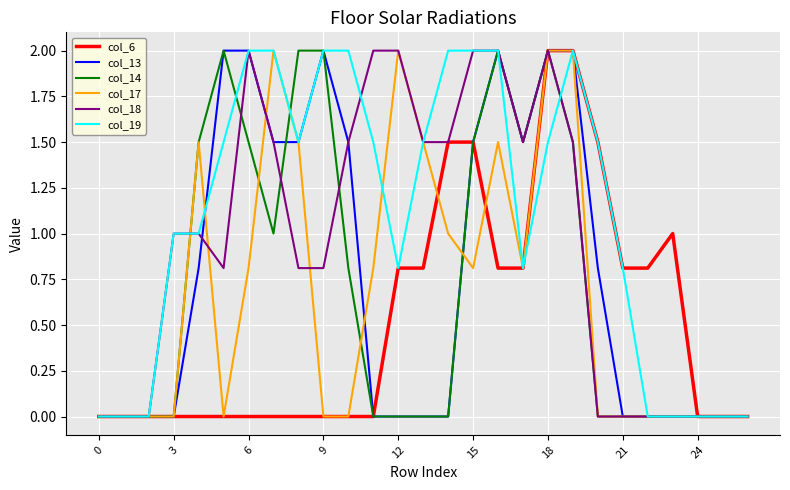

Which series has the largest total across all categories?

col_19